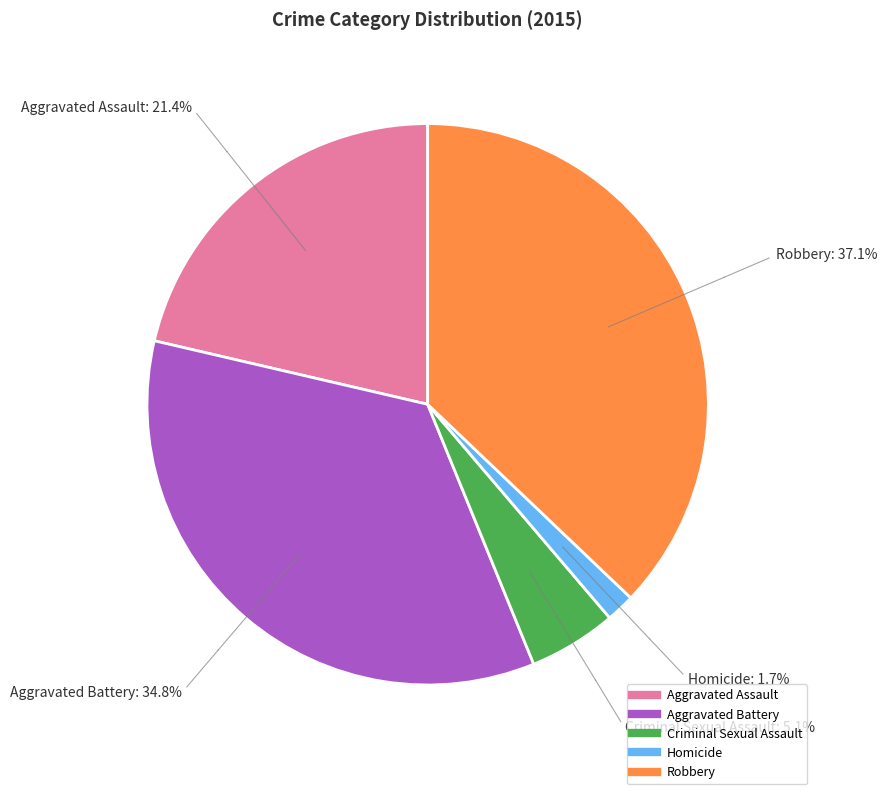

Which category has the smallest portion of the pie?

Homicide